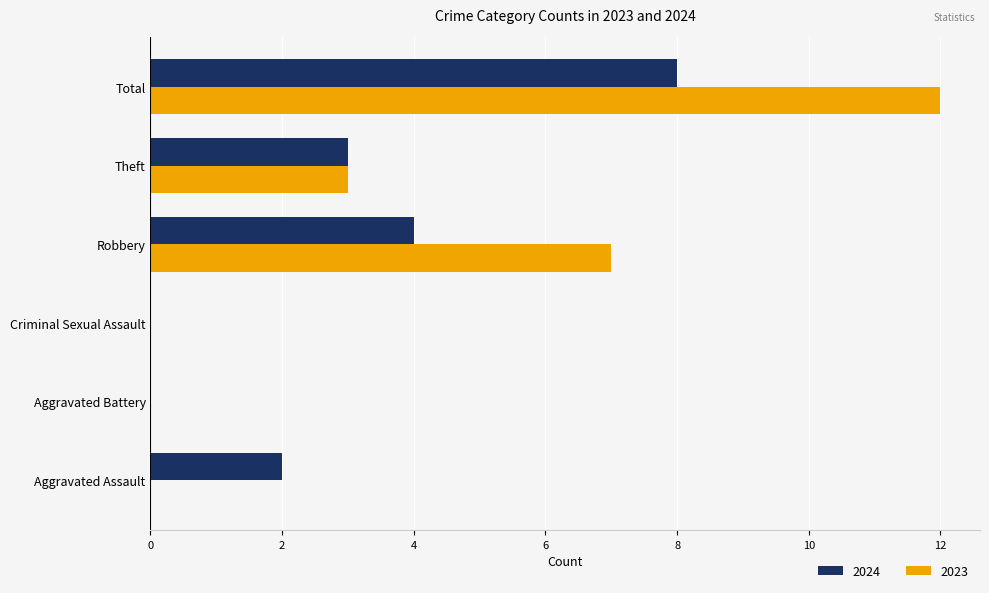

At which category is the sum across all series the highest?

Total